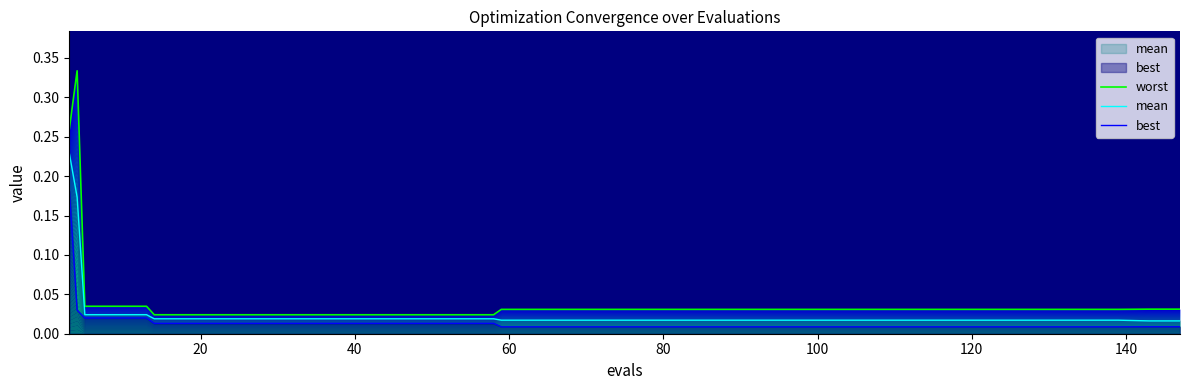

What is the sum of all best values?

0.6